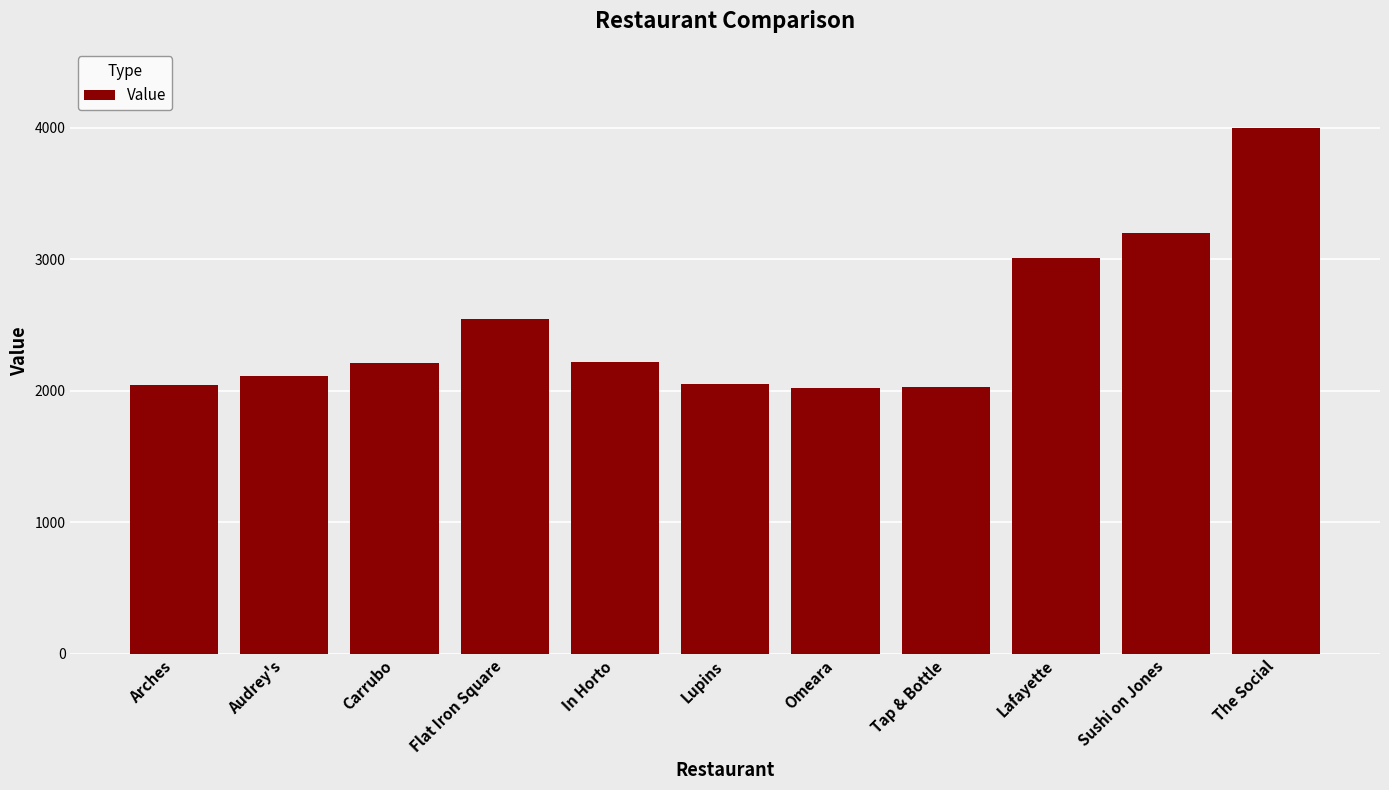

The value at In Horto is 2220. True or false?

True